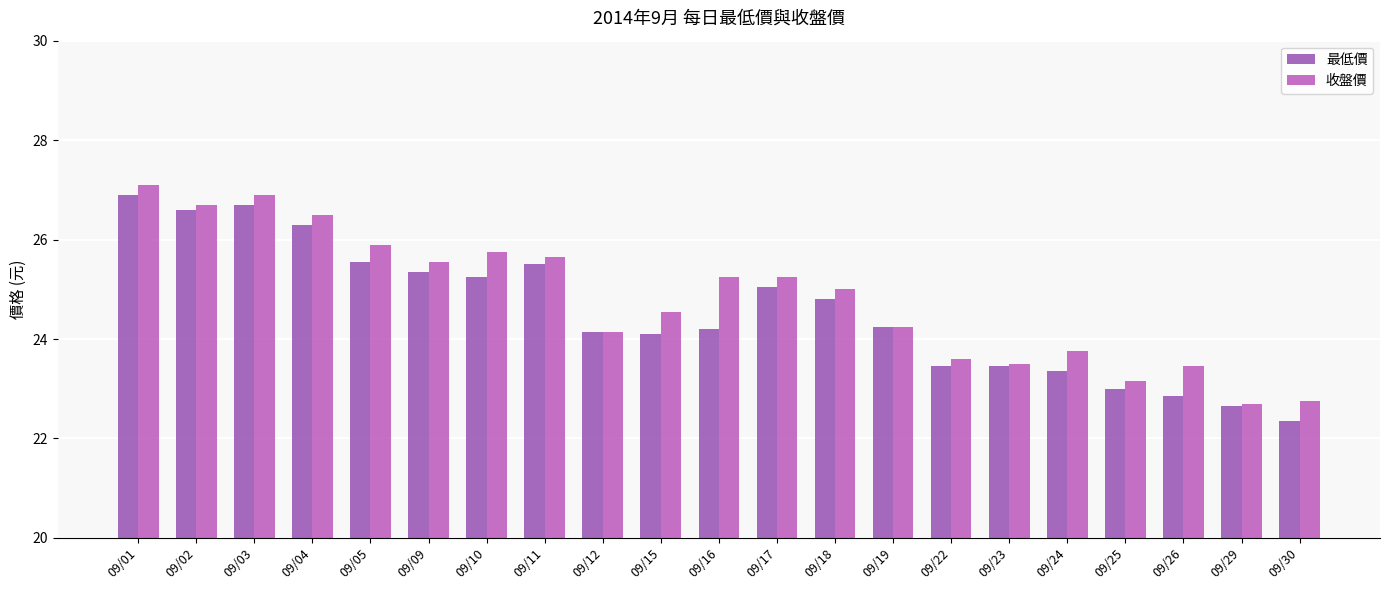

What is the difference between the maximum and minimum values in the 收盤價 series?

4.4